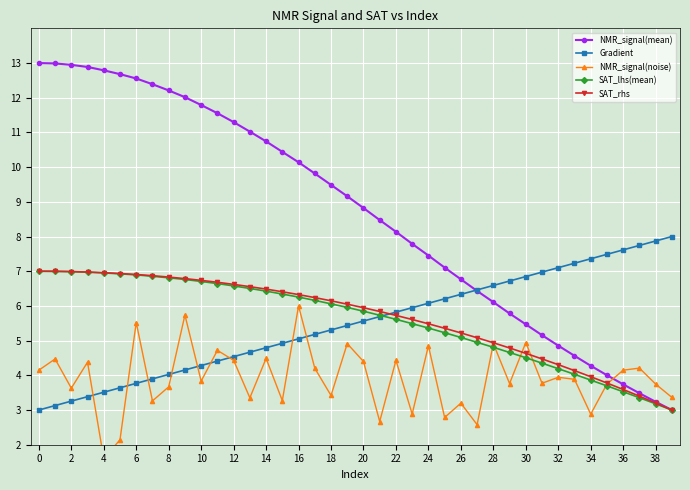

What is the approximate value of SAT_lhs(mean) at 6?

6.9